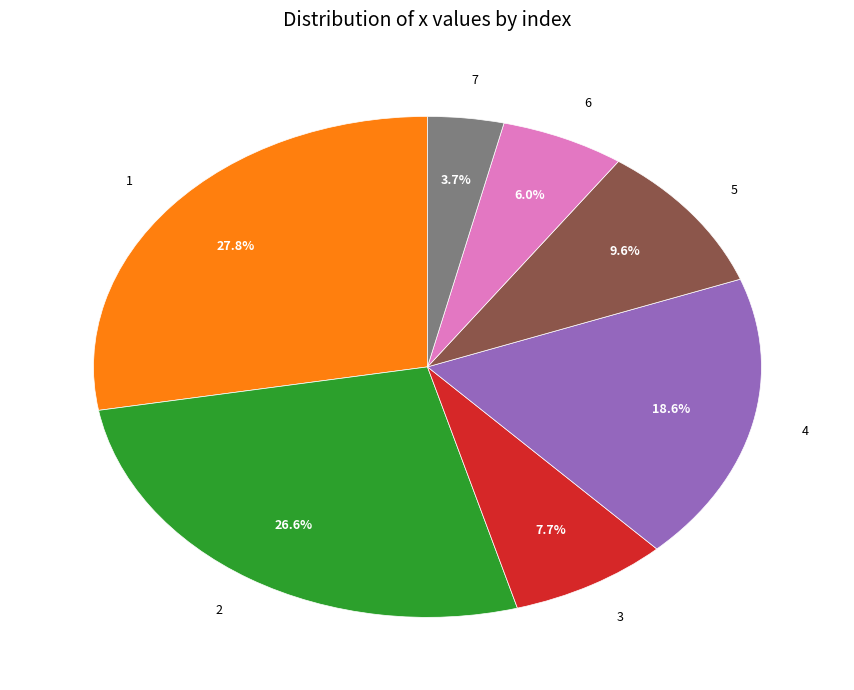

Is the sum of 1 and 3 greater than half?

No